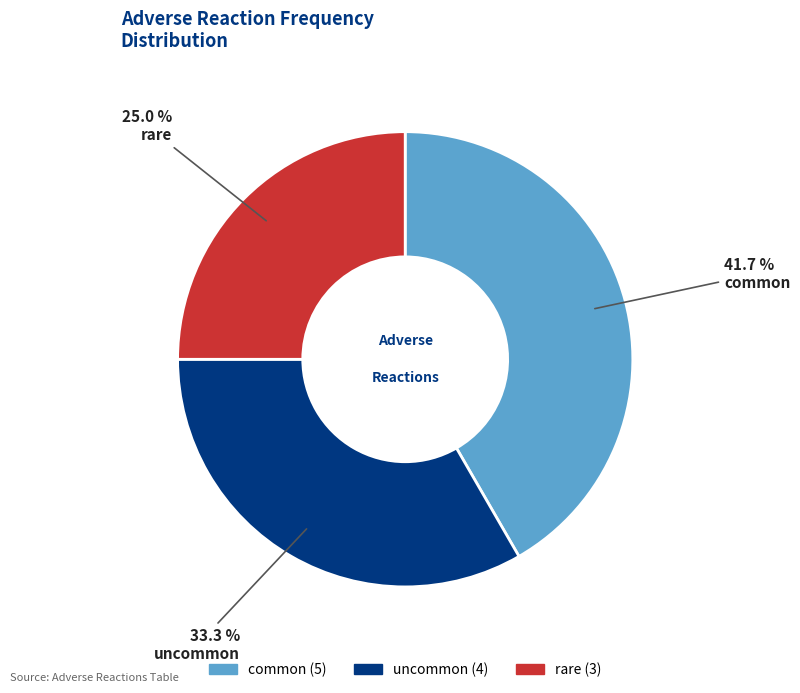

Between rare and common, which is larger?

common